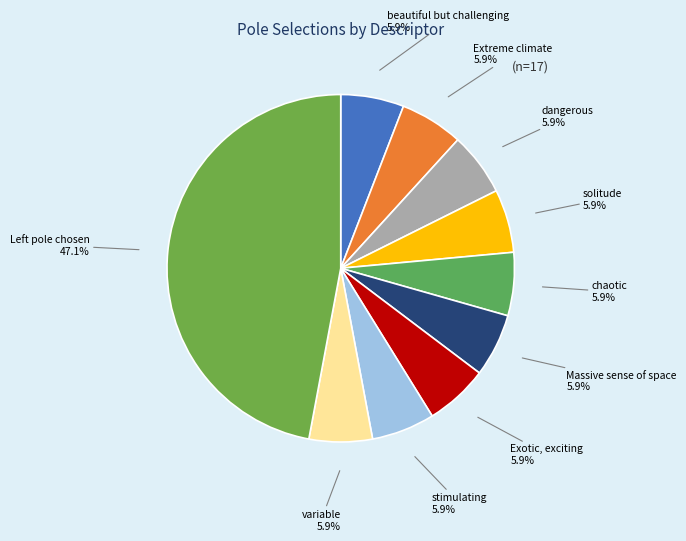

To the nearest percent, what is the difference between the largest and smallest slice percentages?

41%